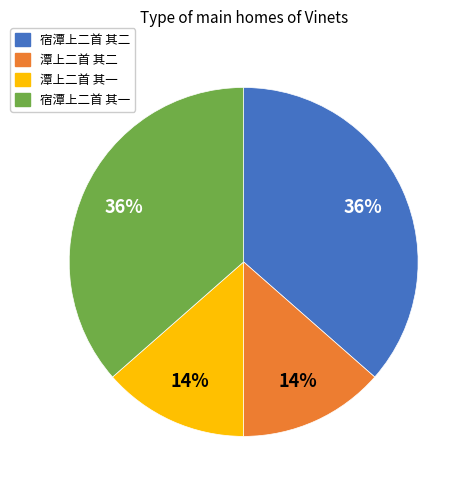

Is it true that 潭上二首 其一 is 6% of the pie?

False